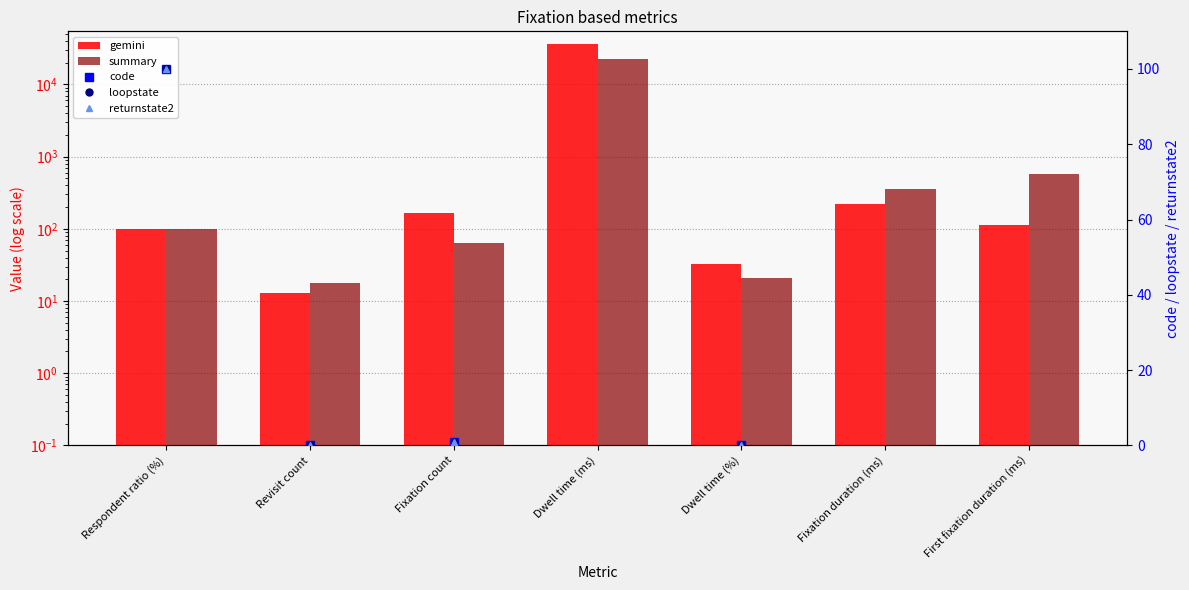

Rank the series at Dwell time (ms) from lowest to highest value.

code, loopstate, returnstate2, summary, gemini